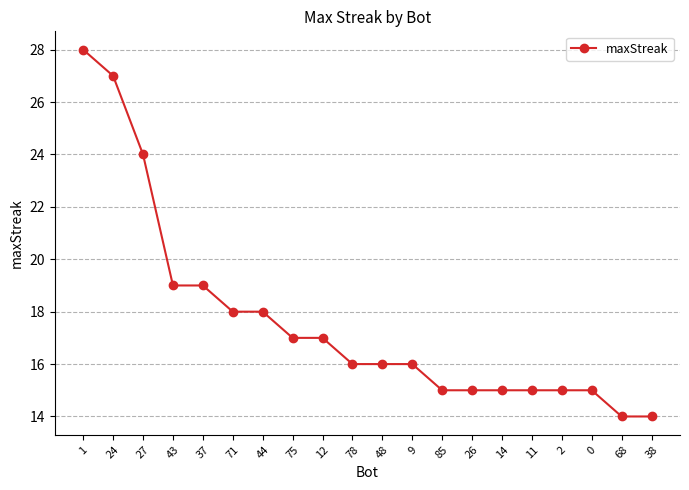

What position from the left is 0?

18